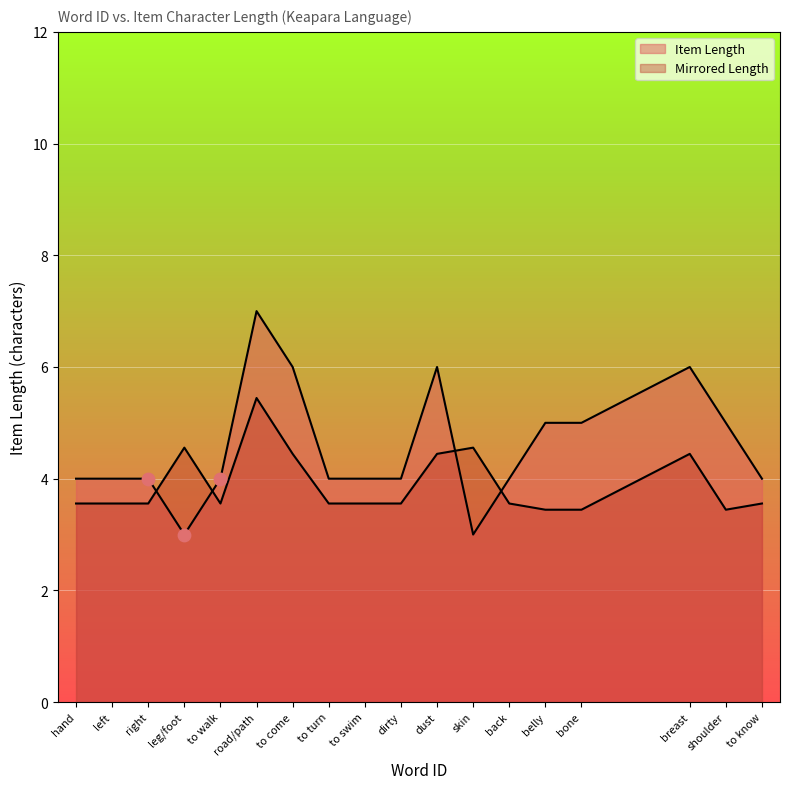

Approximately how many times larger is the value at hand compared to breast?

0.7